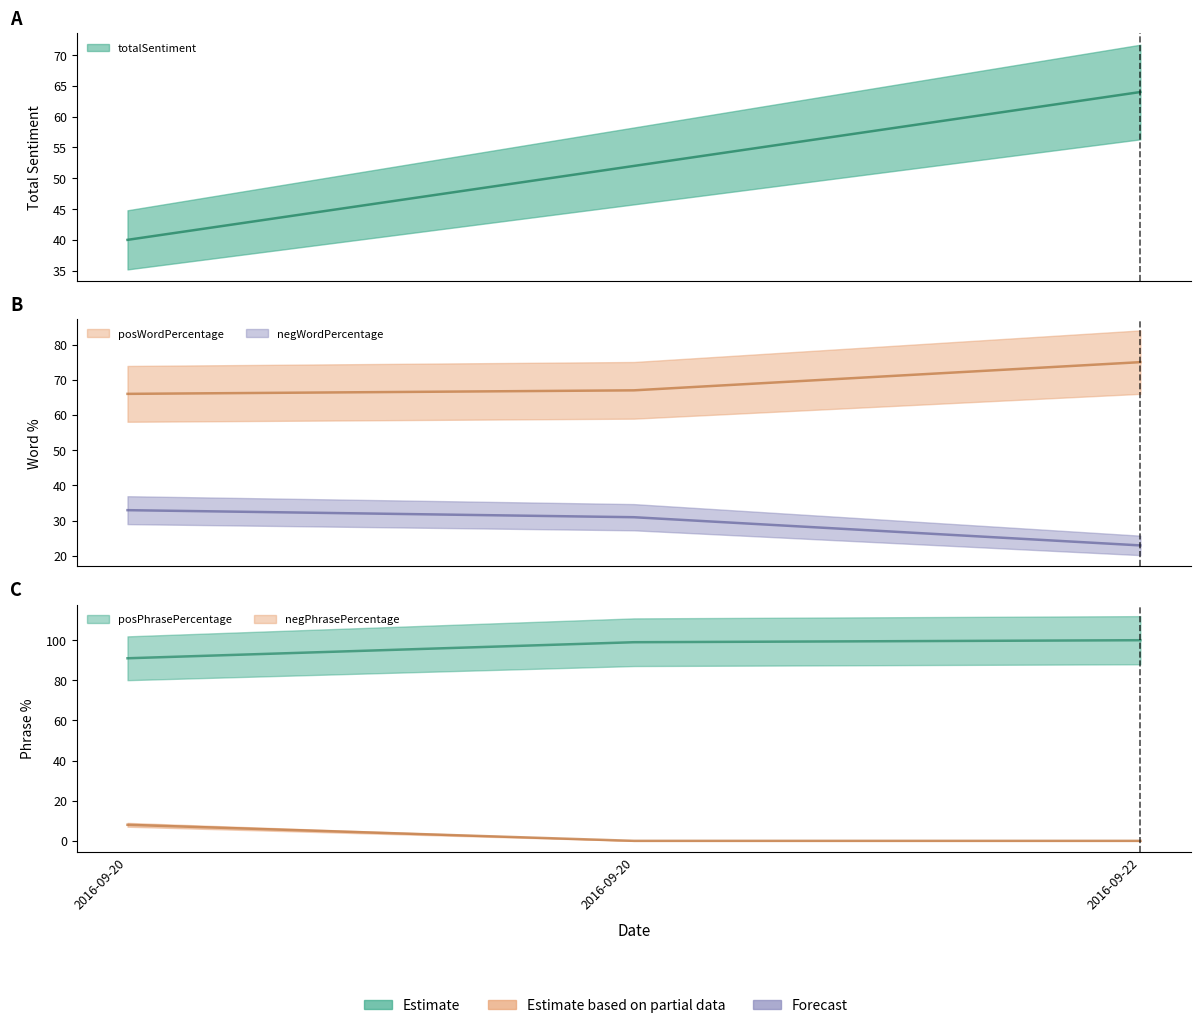

How many values in the negPhrasePercentage series exceed 0?

1